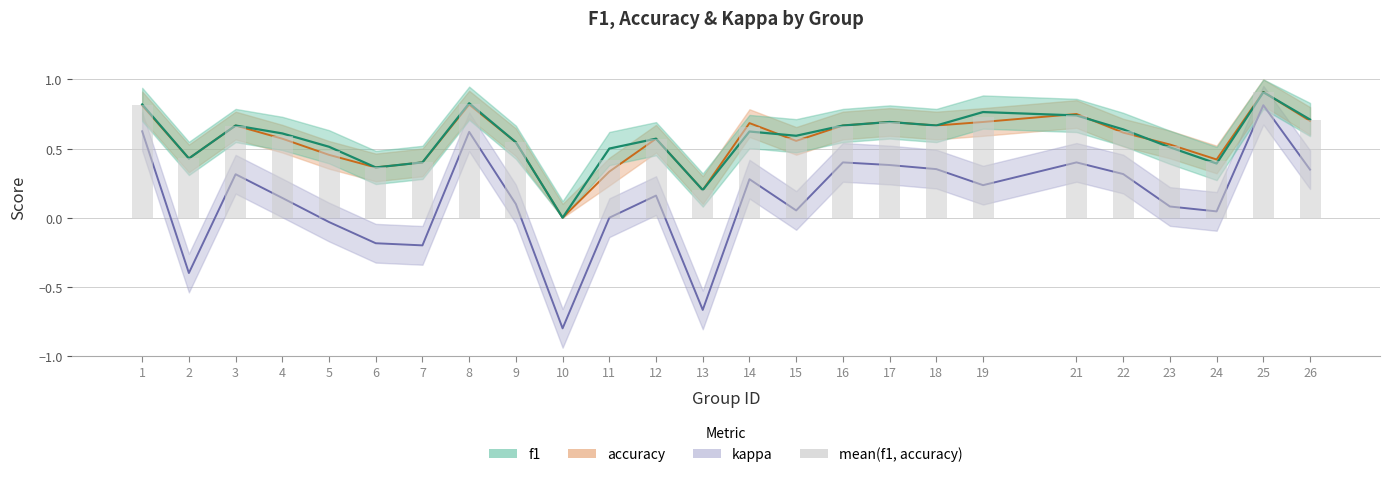

Reading left to right, extract all data points from this chart.

0.8	0.4	0.7	0.6	0.5	0.4	0.4	0.8	0.5	0.0	0.4	0.6	0.2	0.7	0.6	0.7	0.7	0.7	0.7	0.7	0.6	0.5	0.4	0.9	0.7